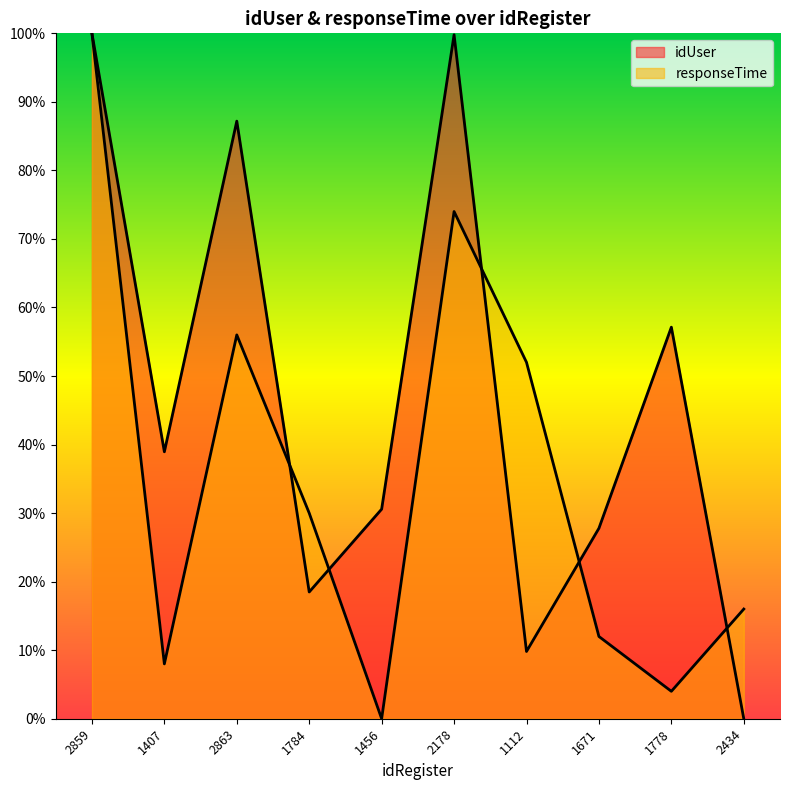

Reading left to right, list all the values displayed in this chart.

idUser: 2859=1.0	1407=0.4	2863=0.9	1784=0.2	1456=0.3	2178=1.0	1112=0.1	1671=0.3	1778=0.6	2434=0.0
responseTime: 2859=1.0	1407=0.1	2863=0.6	1784=0.3	1456=0.0	2178=0.7	1112=0.5	1671=0.1	1778=0.0	2434=0.2